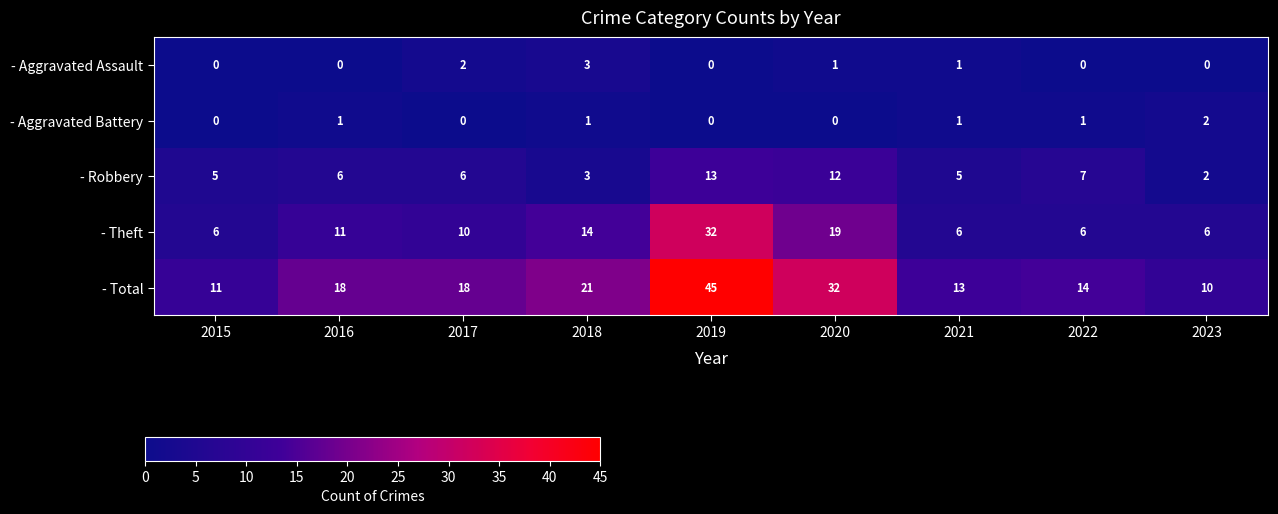

What is the average value of the - Robbery series?

7